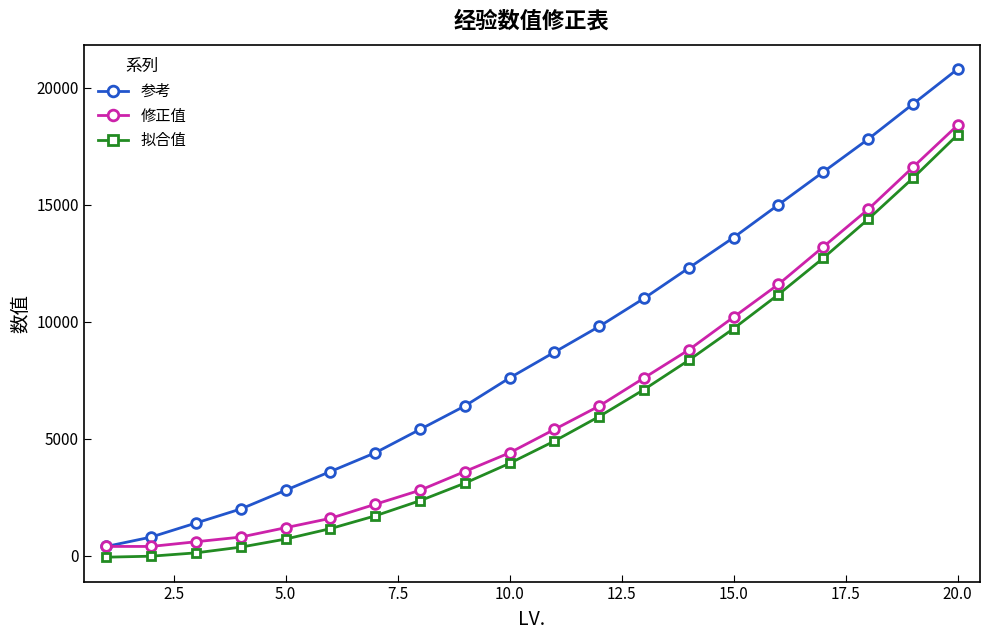

At how many categories does at least one series exceed 19834?

1